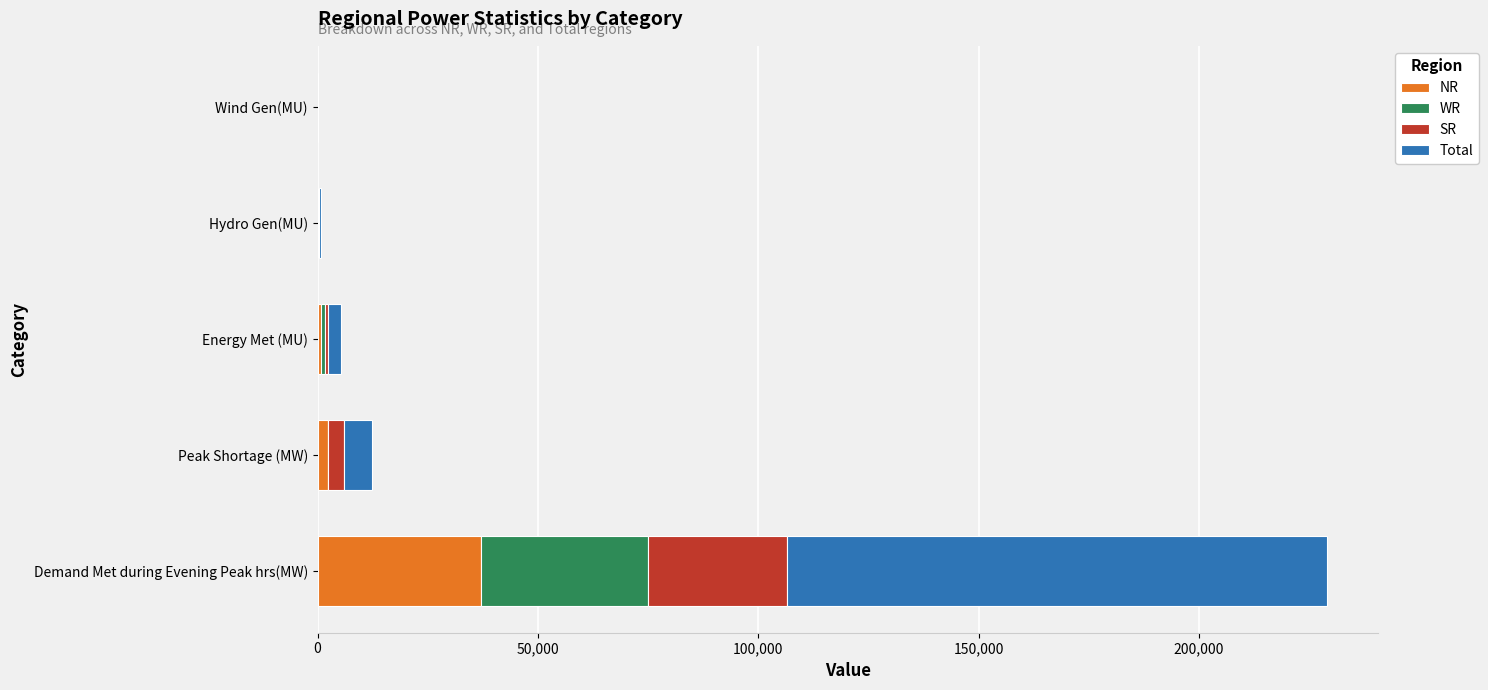

Which category has the highest value in the NR series?

Demand Met during Evening Peak hrs(MW)